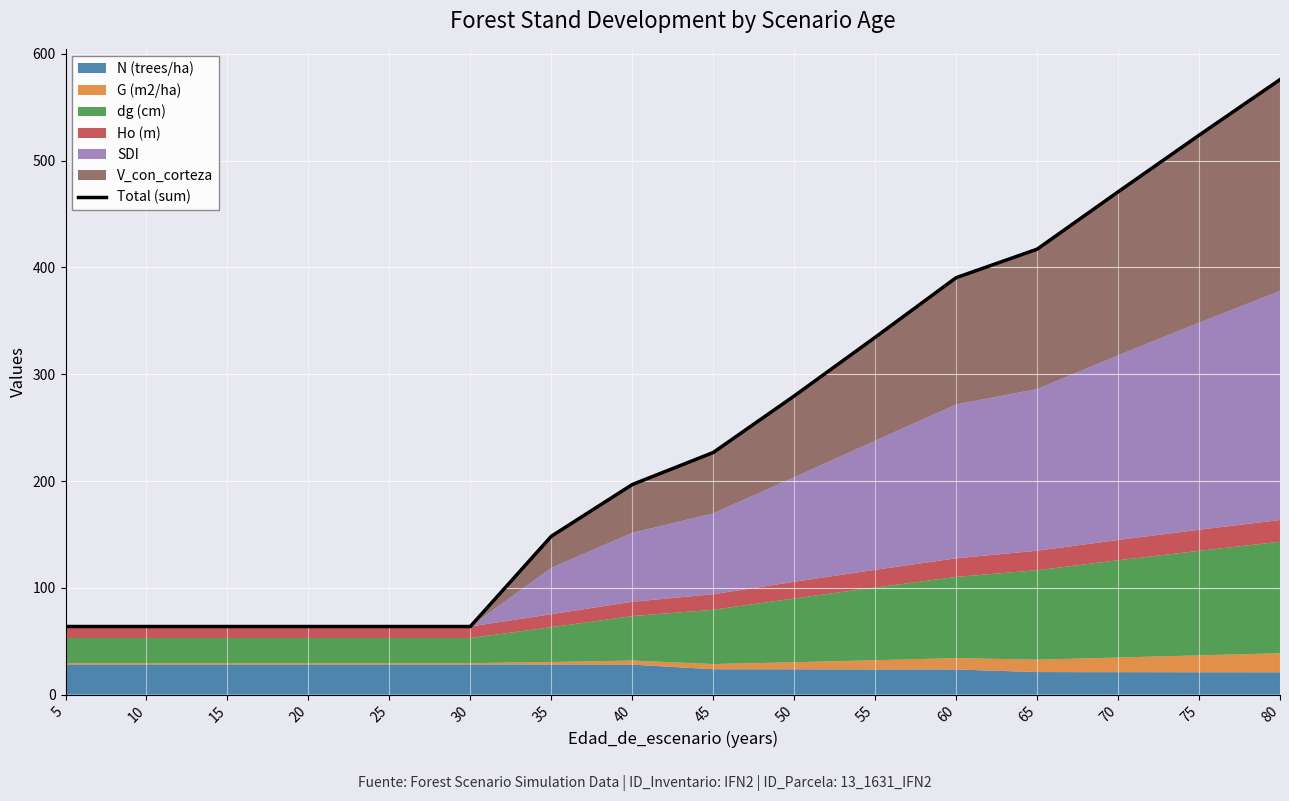

What value does the data have at 30?

63.8